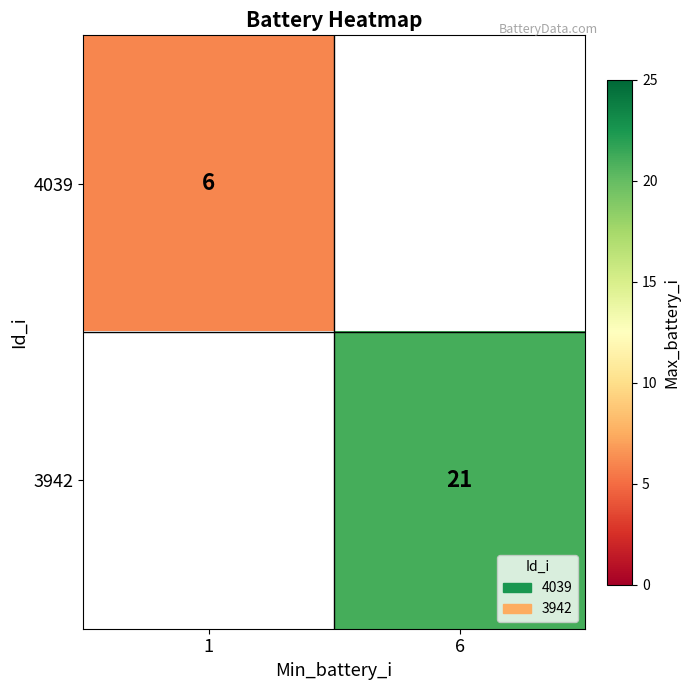

The value of 4039 at 1 is 6. True or false?

True